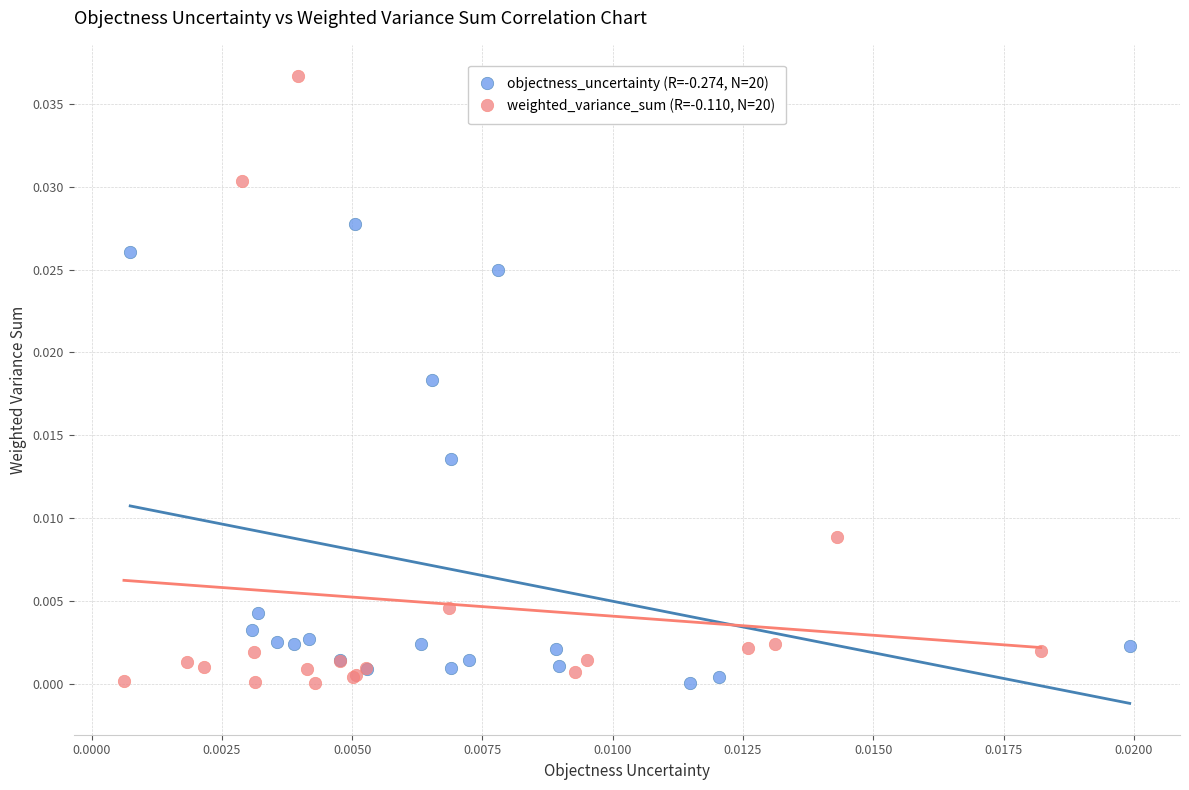

What are all the series names shown in the legend?

objectness_uncertainty (R=-0.274, N=20), weighted_variance_sum (R=-0.110, N=20)